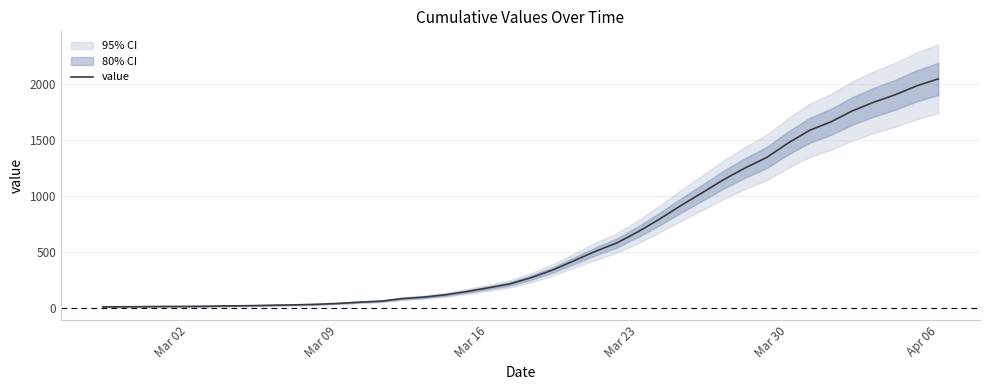

At which label does value reach its peak?

Apr 06